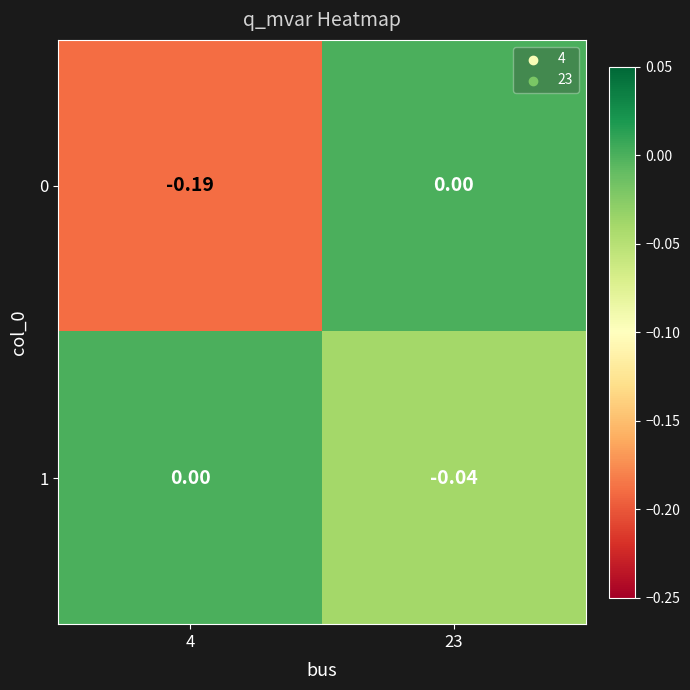

What is the spread (max minus min) of values at 4?

0.2